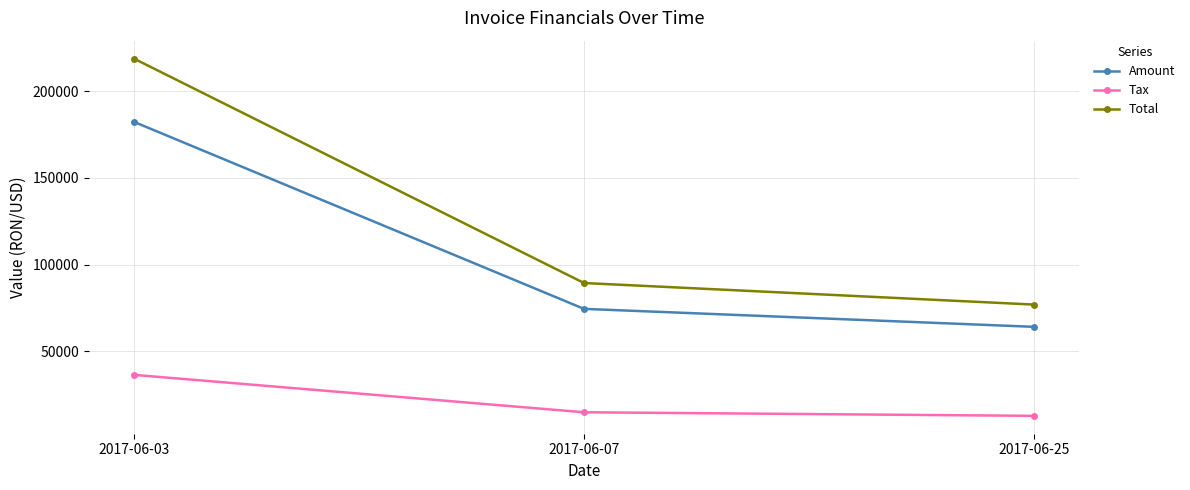

Does the chart have visible grid lines?

Yes